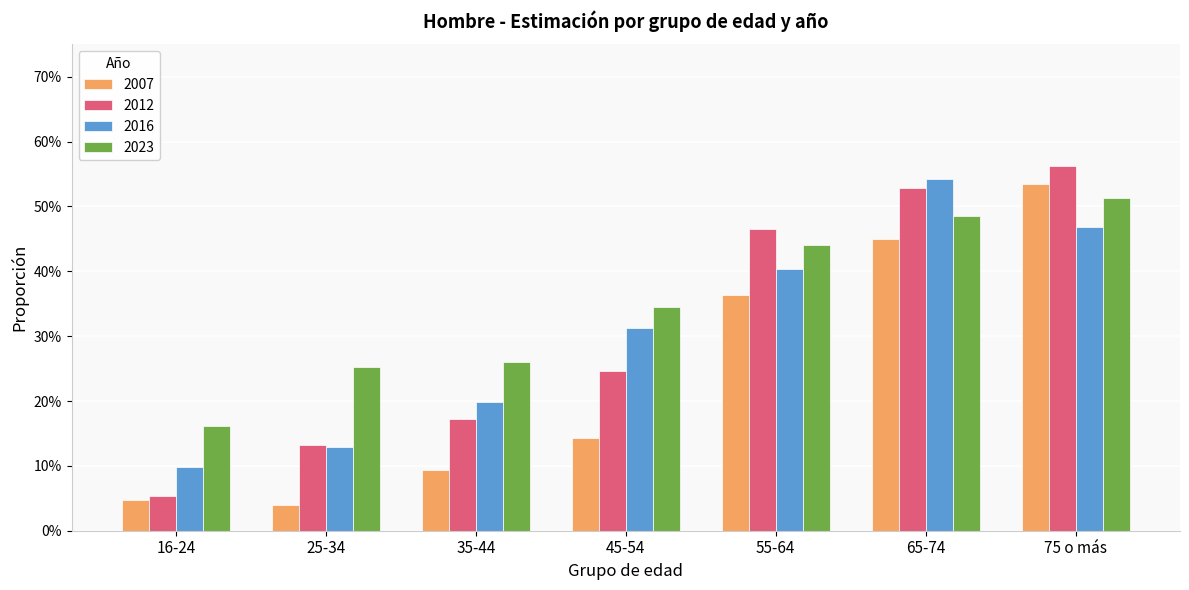

Which series has the largest range (max minus min)?

2012